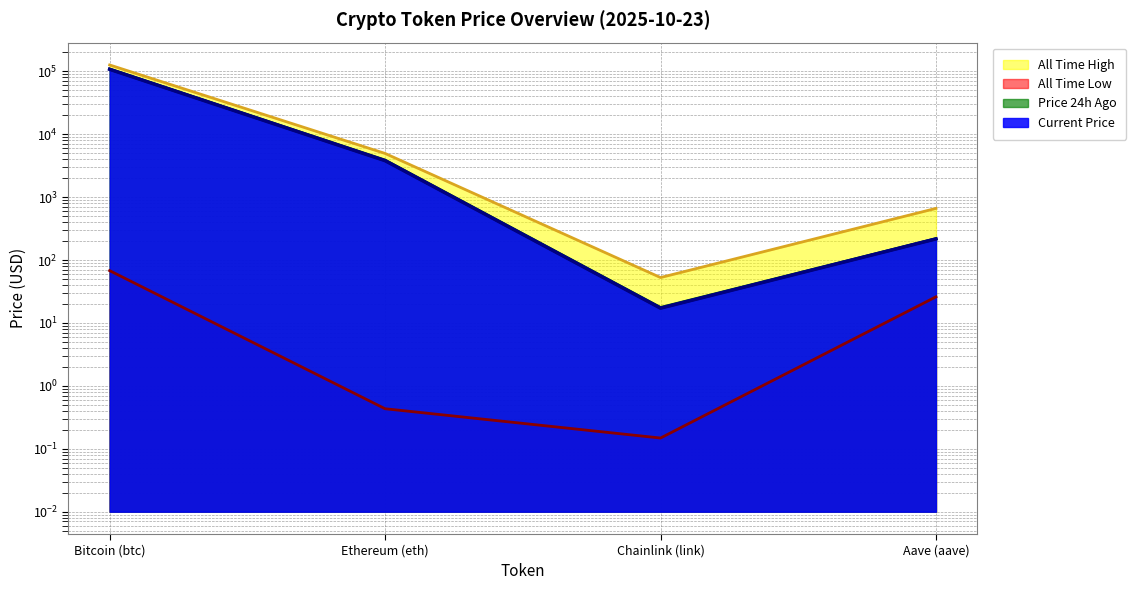

What is the difference between the second highest and second lowest values in the price24hAgo series?

3658.2